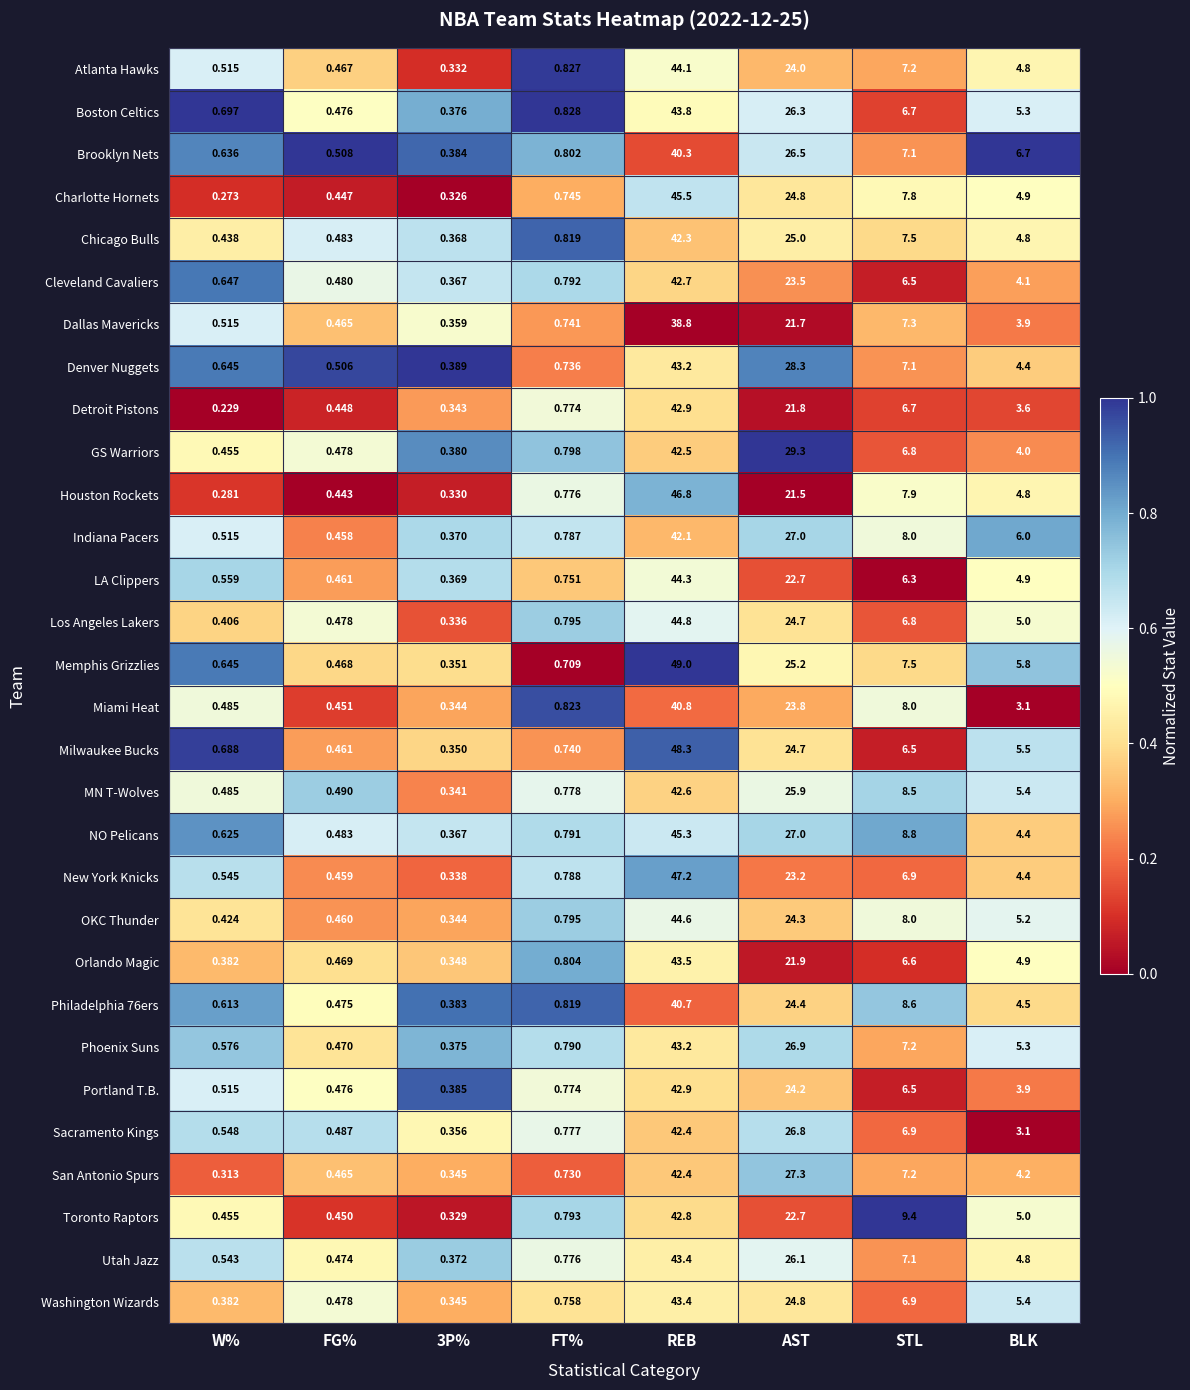

Which category has the lowest value across all series?

W%